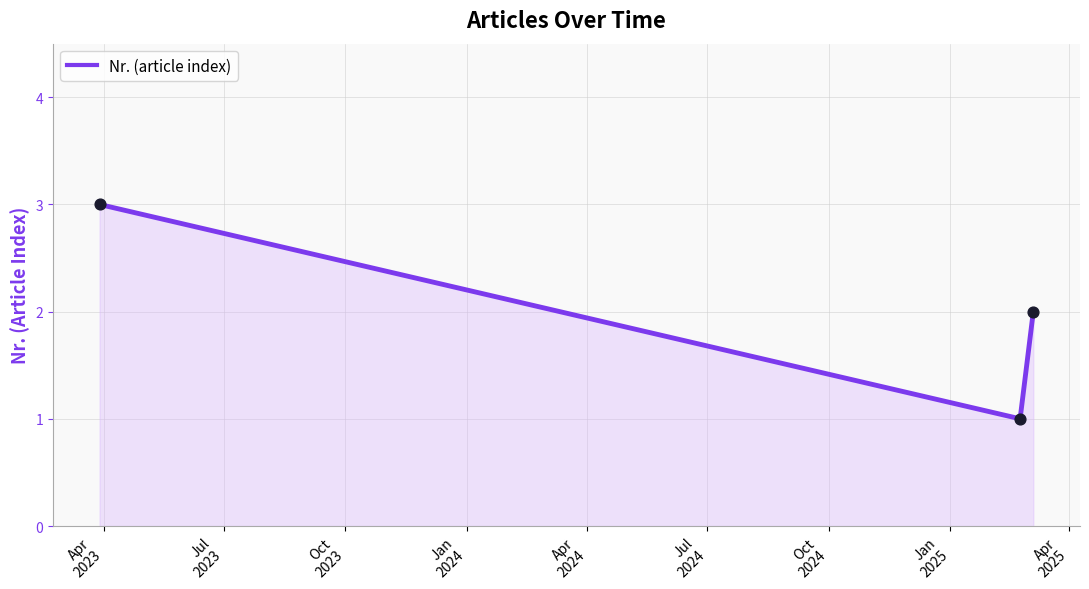

What is the sum of all values?

6